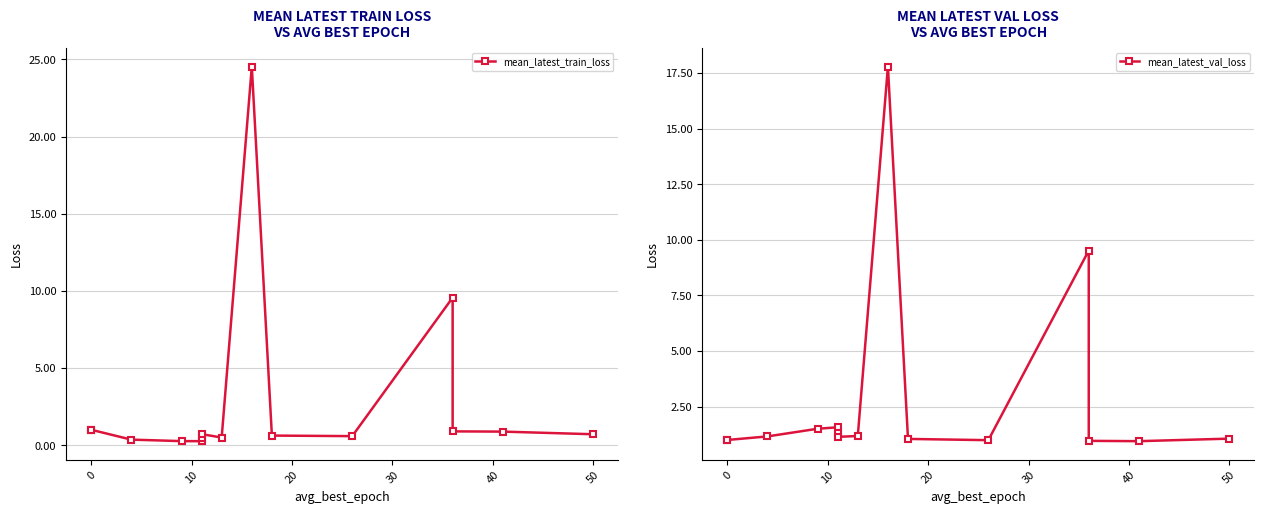

What is the difference between the second highest and minimum values in the mean_latest_train_loss series?

9.3